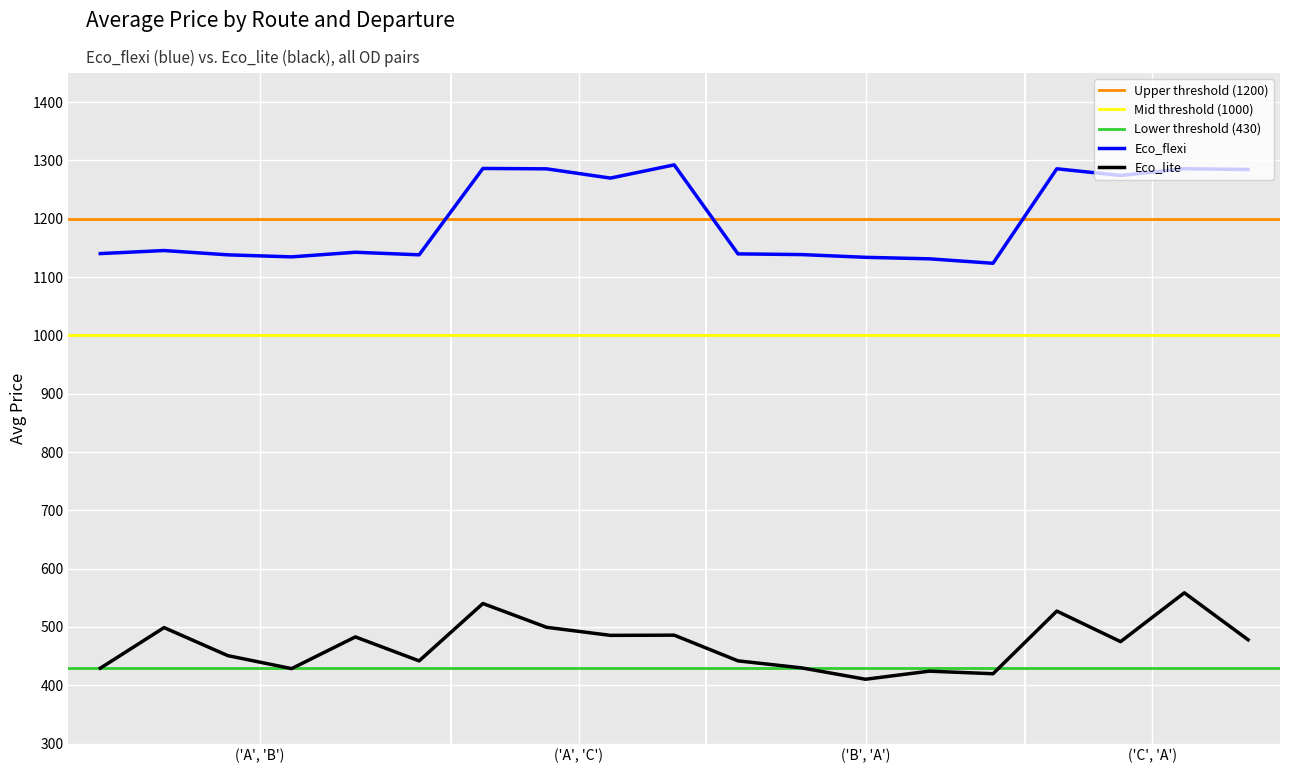

Which series has the largest total across all categories?

Eco_flexi